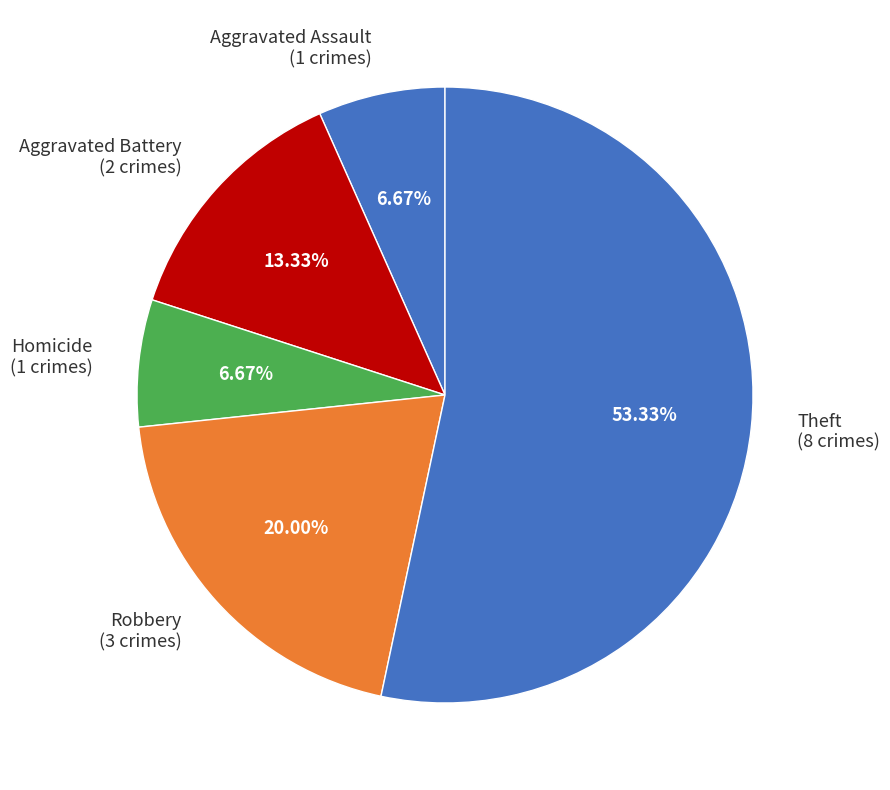

To the nearest percent, what is the difference between the largest and smallest slice percentages?

47%